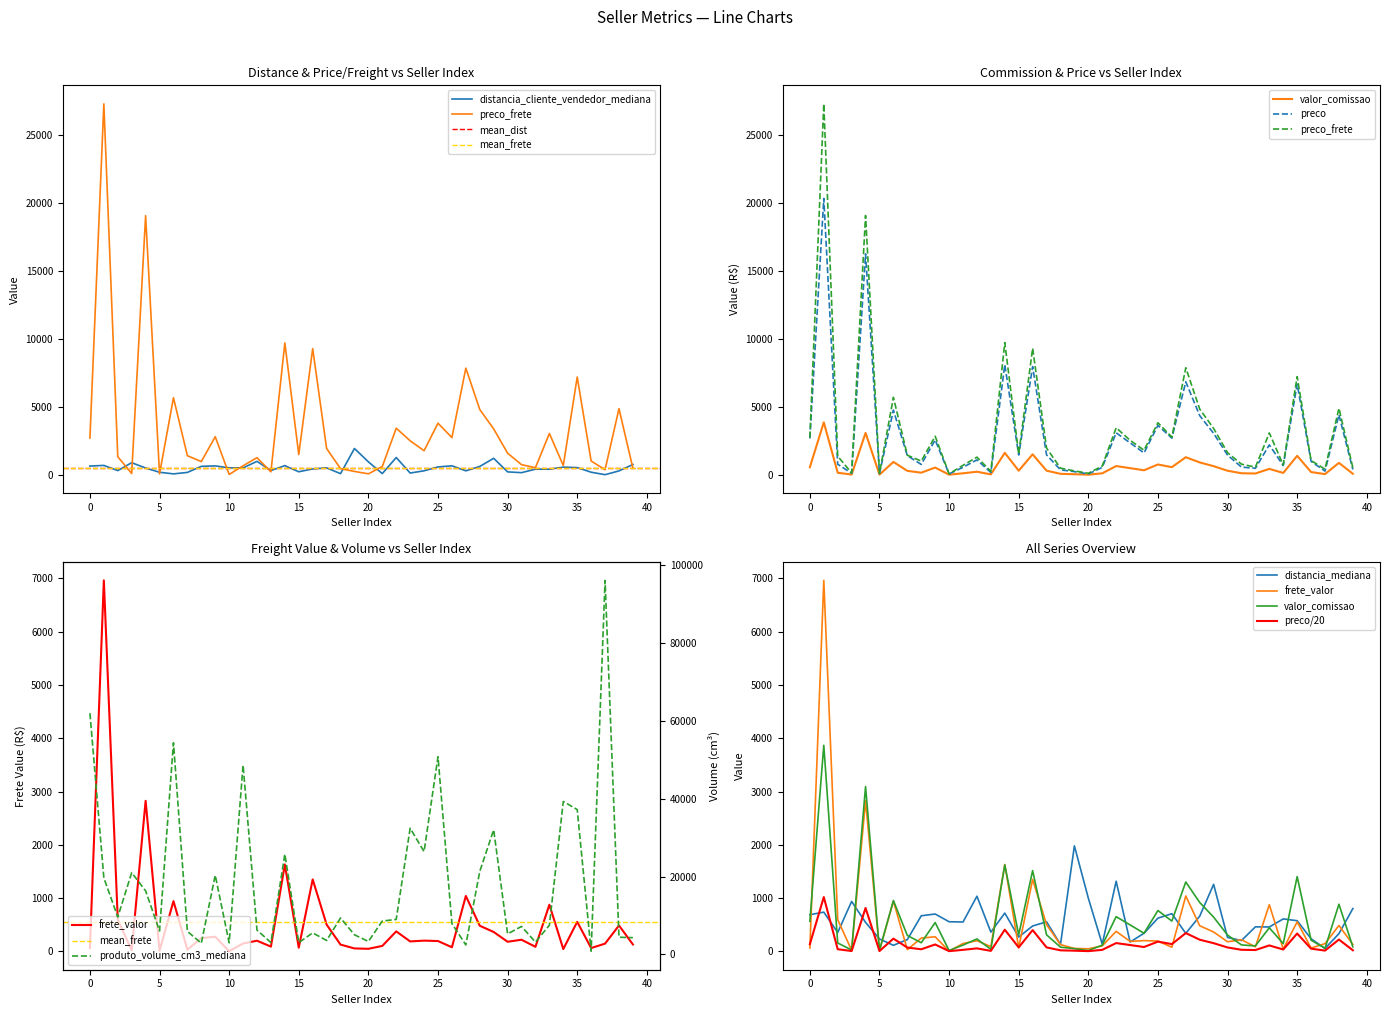

List the labels in order of distancia_cliente_vendedor_mediana value, largest first.

19, 22, 29, 12, 20, 3, 39, 1, 14, 26, 9, 0, 8, 28, 25, 34, 35, 10, 17, 11, 4, 16, 32, 33, 13, 2, 24, 27, 38, 15, 30, 36, 5, 7, 31, 23, 21, 18, 6, 37